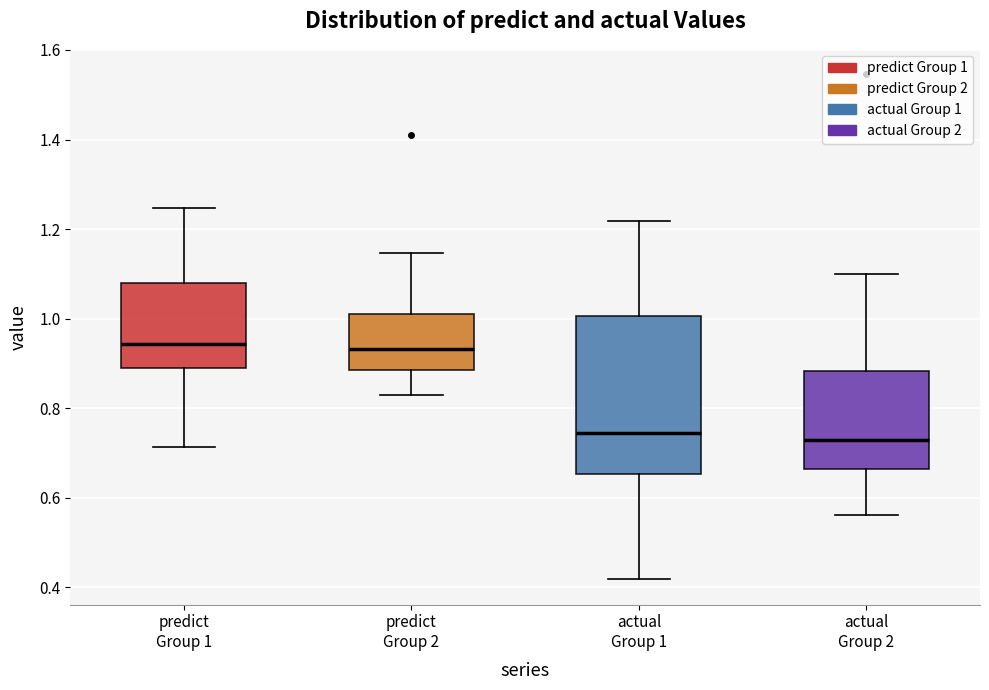

Reading left to right, read every box against the y-axis: the position of its median line, the range the box covers, and the ends of its whiskers. The values are not printed on the chart, so give them approximately, as read against the axis.

predict Group 1: median 0.94, box 0.88 to 1.08, whiskers 0.72 to 1.24
predict Group 2: median 0.94, box 0.88 to 1.02, whiskers 0.84 to 1.14
actual Group 1: median 0.74, box 0.66 to 1.00, whiskers 0.42 to 1.22
actual Group 2: median 0.72, box 0.66 to 0.88, whiskers 0.56 to 1.10